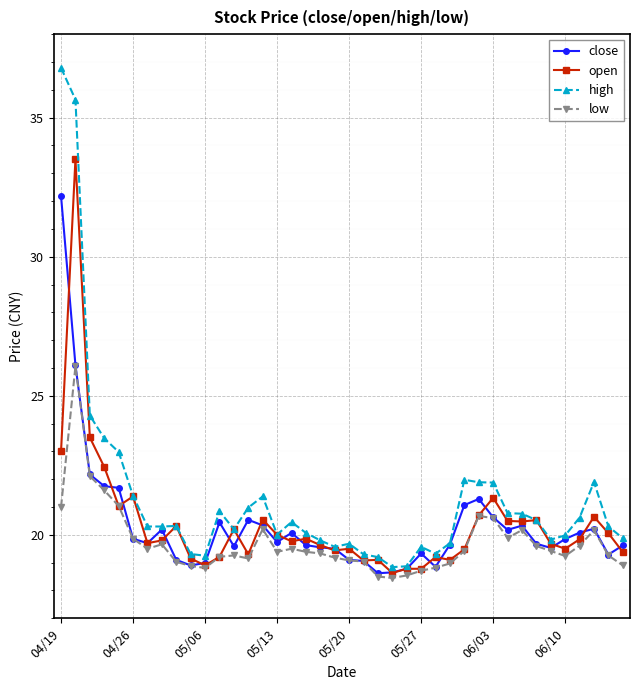

What is the value of the low point at the 20th from the left?

19.2